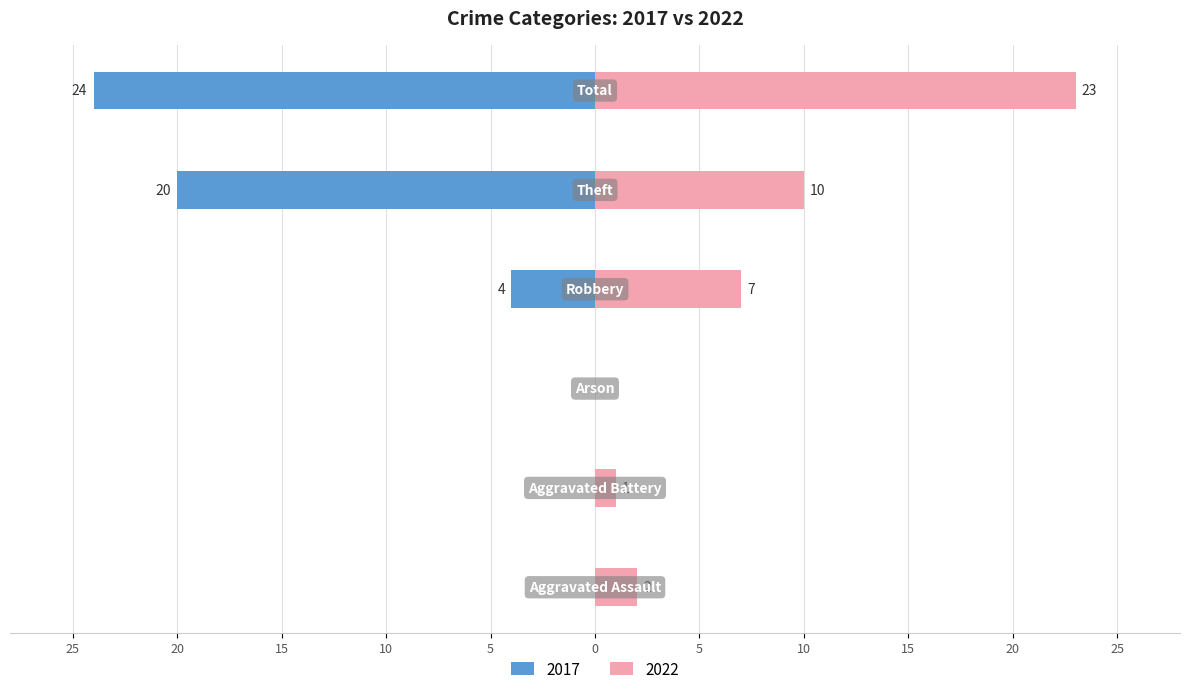

Is it true that Right (count) equals 1 at Aggravated Battery?

False